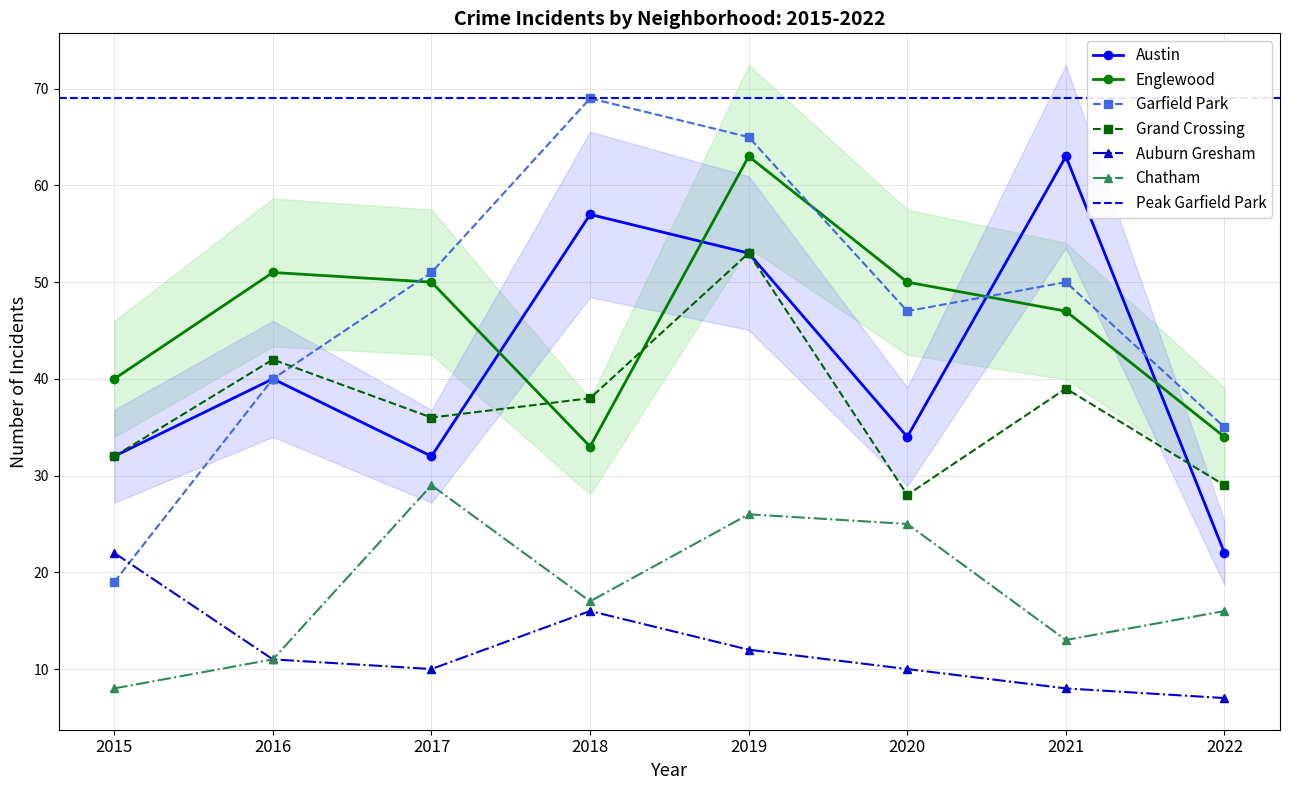

Reading left to right, list all the values displayed in this chart.

Austin: 32	40	32	57	53	34	63	22
Englewood: 40	51	50	33	63	50	47	34
Garfield Park: 19	40	51	69	65	47	50	35
Grand Crossing: 32	42	36	38	53	28	39	29
Auburn Gresham: 22	11	10	16	12	10	8	7
Chatham: 8	11	29	17	26	25	13	16